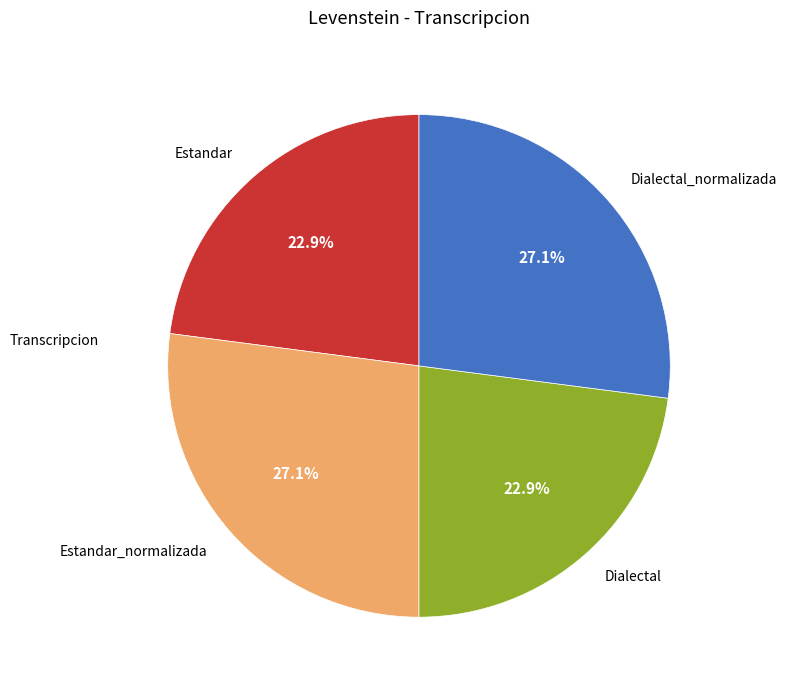

Does any single category account for the majority?

No